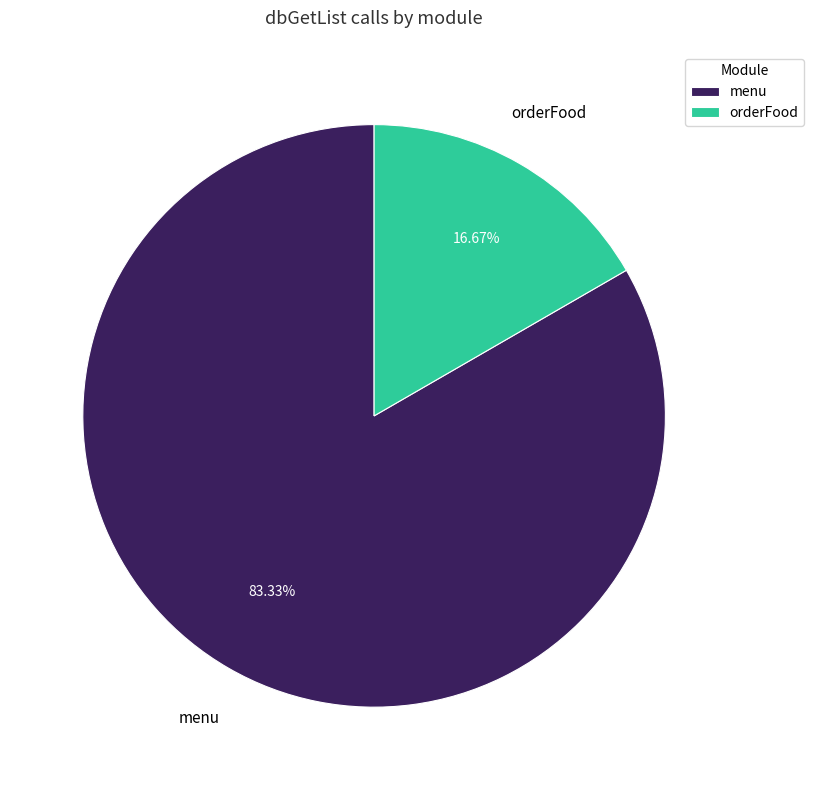

What is the ratio of the value at menu to the value at orderFood?

5.0